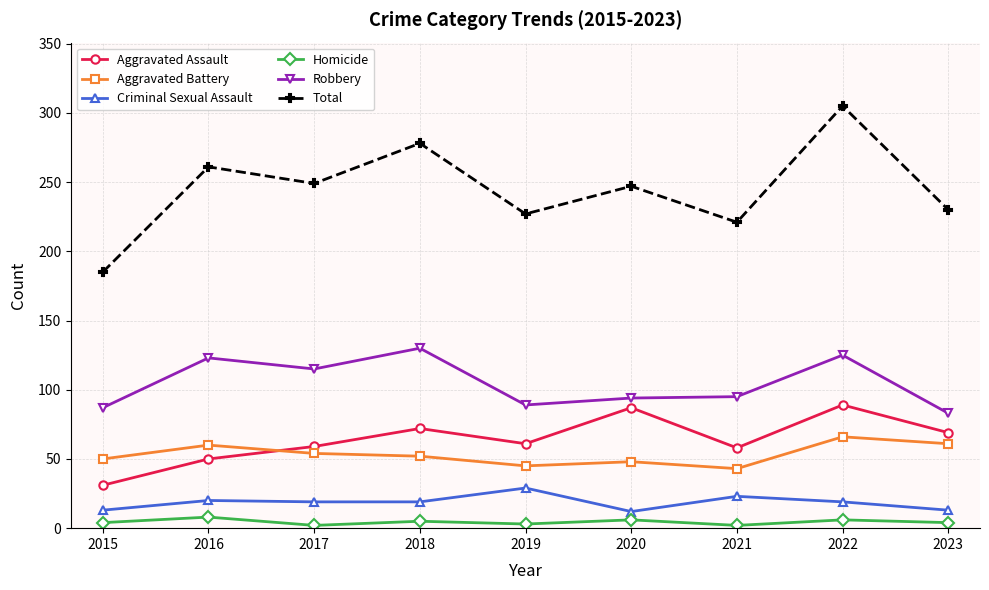

Is the value of Criminal Sexual Assault at 2016 greater than the value of Robbery at 2023?

No